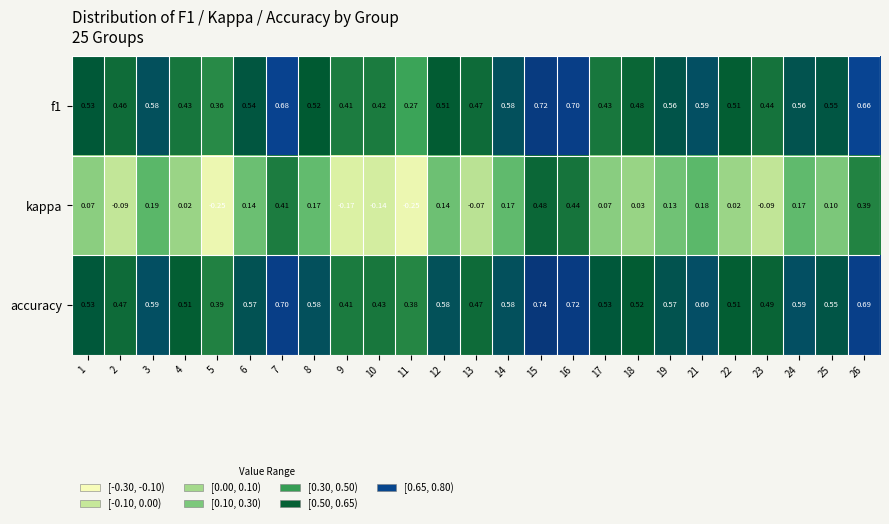

Between 4 and 24, which series saw the biggest shift?

kappa